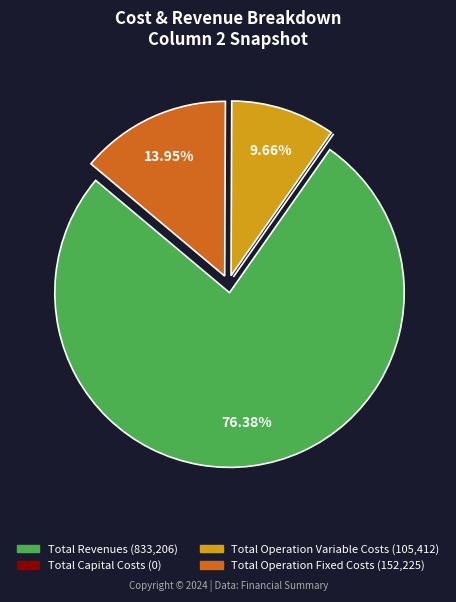

Is it true that Total Operation Variable Costs is 20% of the pie?

False